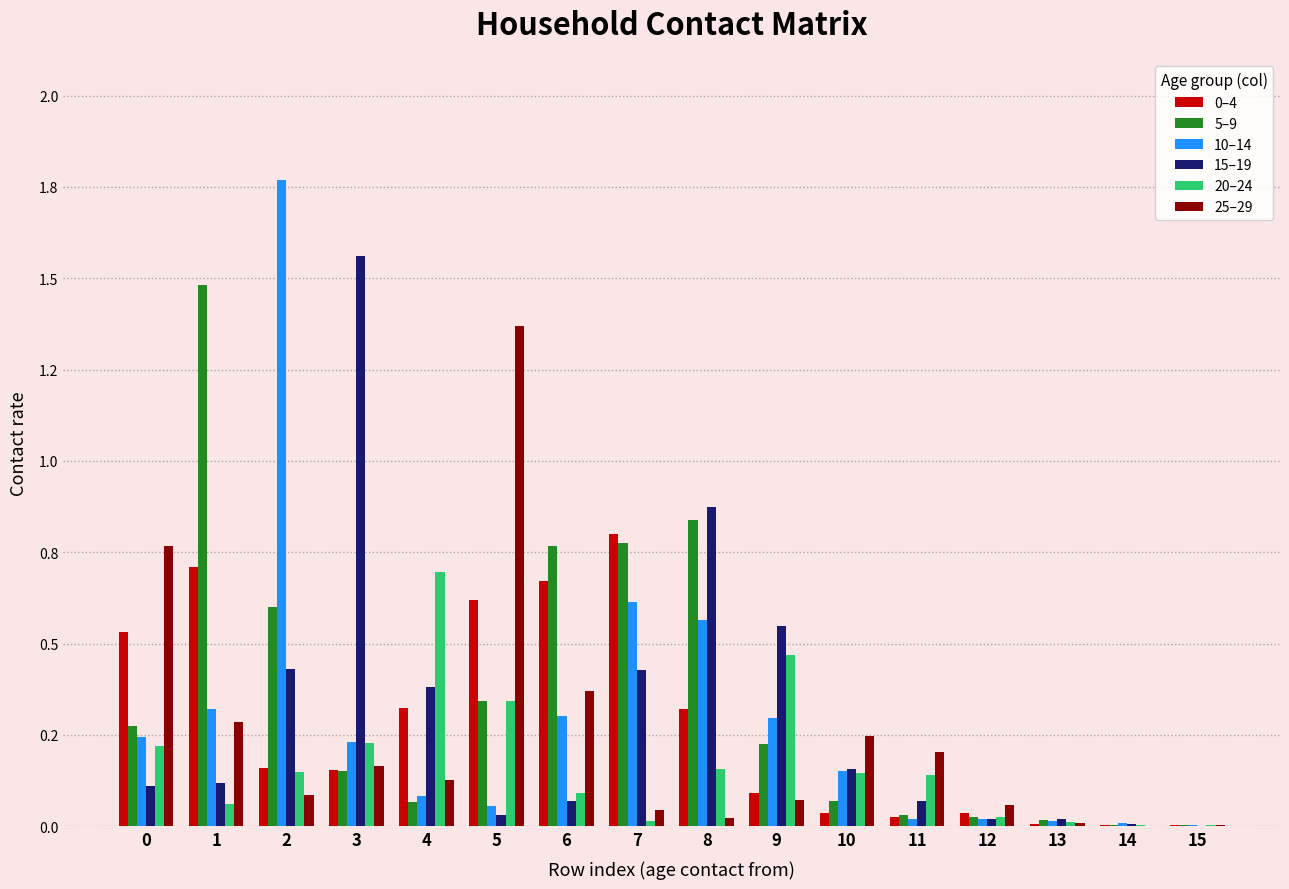

Are the bars horizontal?

No